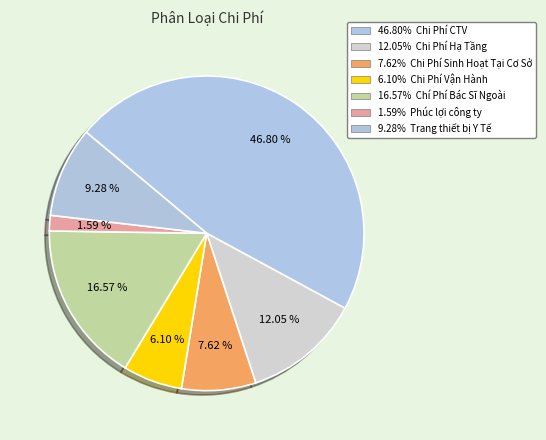

Count the number of slices in the pie.

7